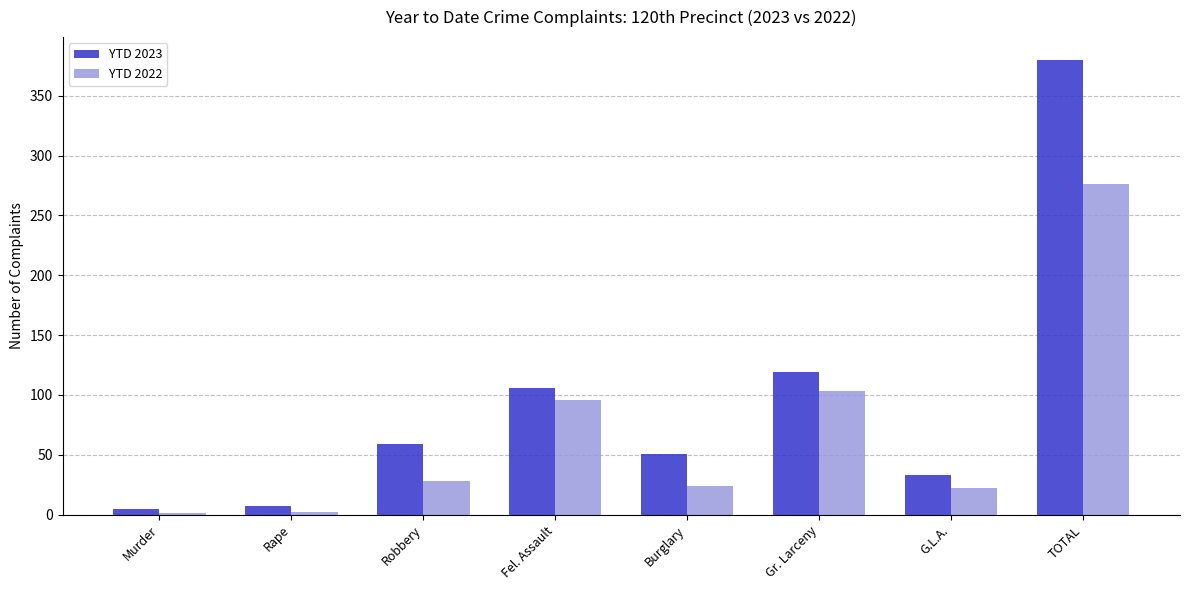

What is the sum of all YTD 2022 values?

552